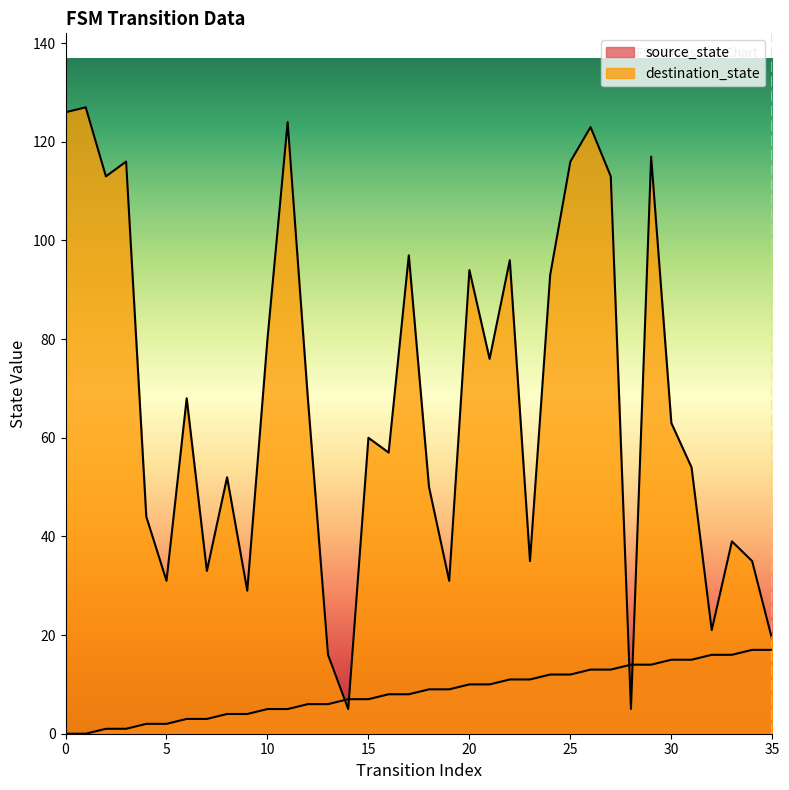

What is the total value across all series at 4?

46